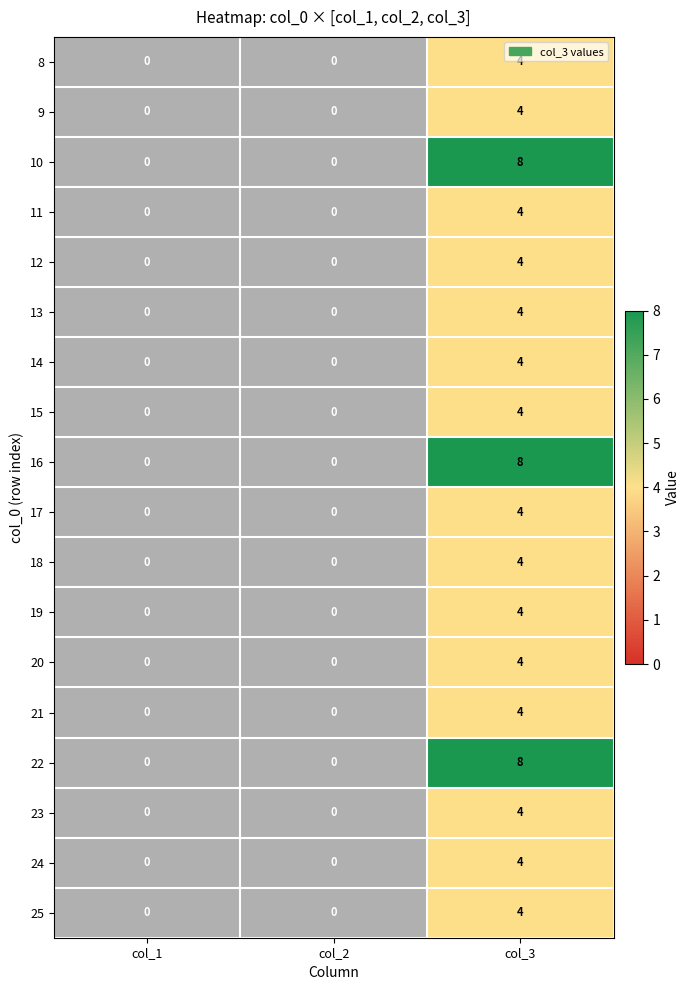

What is the maximum value for 19?

4